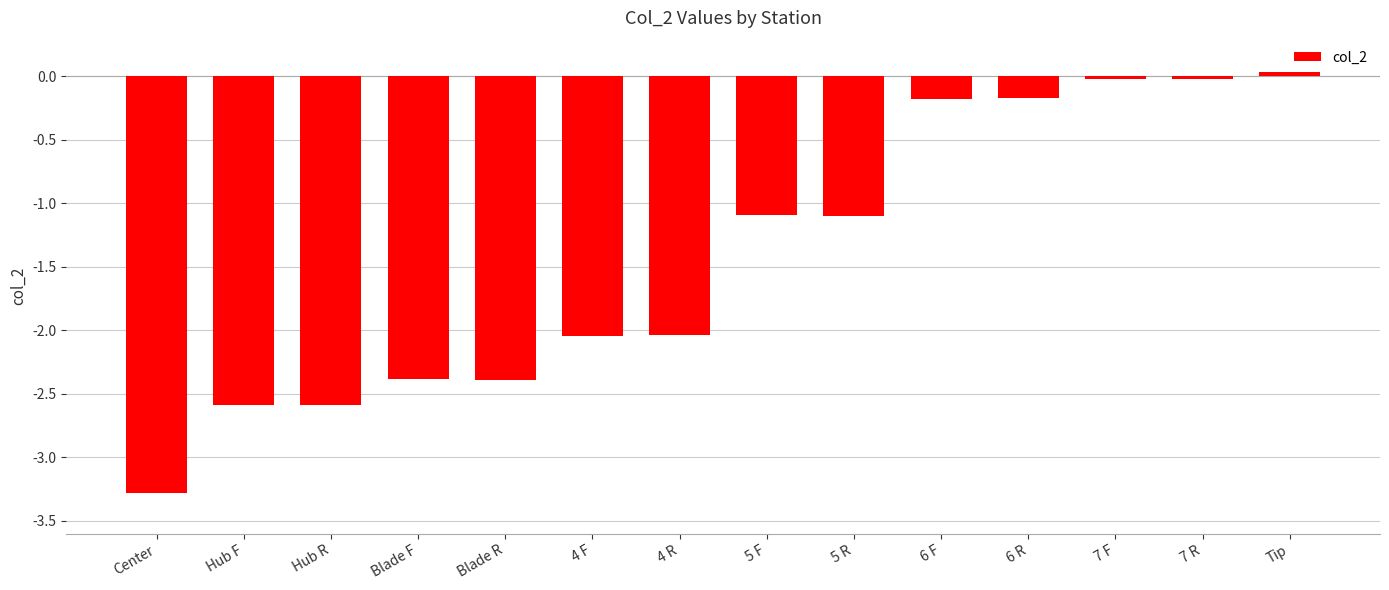

At which category does the chart reach its peak across all series?

Tip